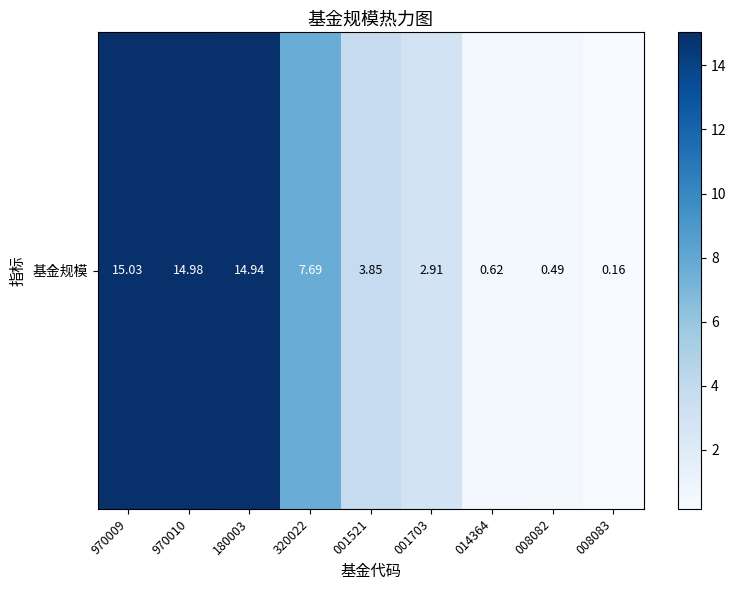

Approximately how many times larger is the value at 008082 compared to 001703?

0.2